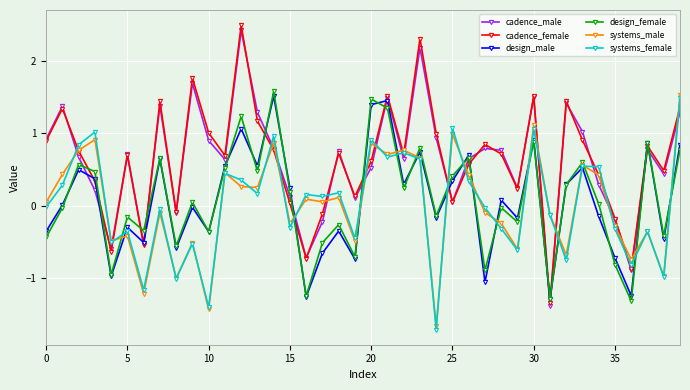

How many data points in cadence_male are less than 0?

8